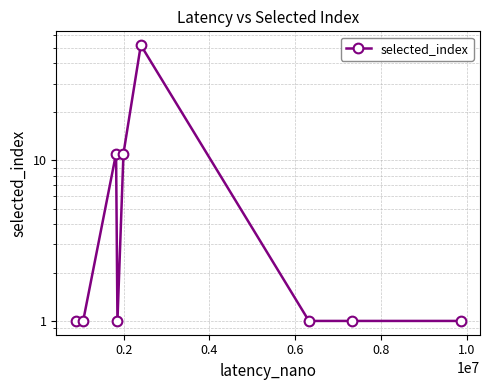

What is the sum of the values at 0.2 and 1.0?

53